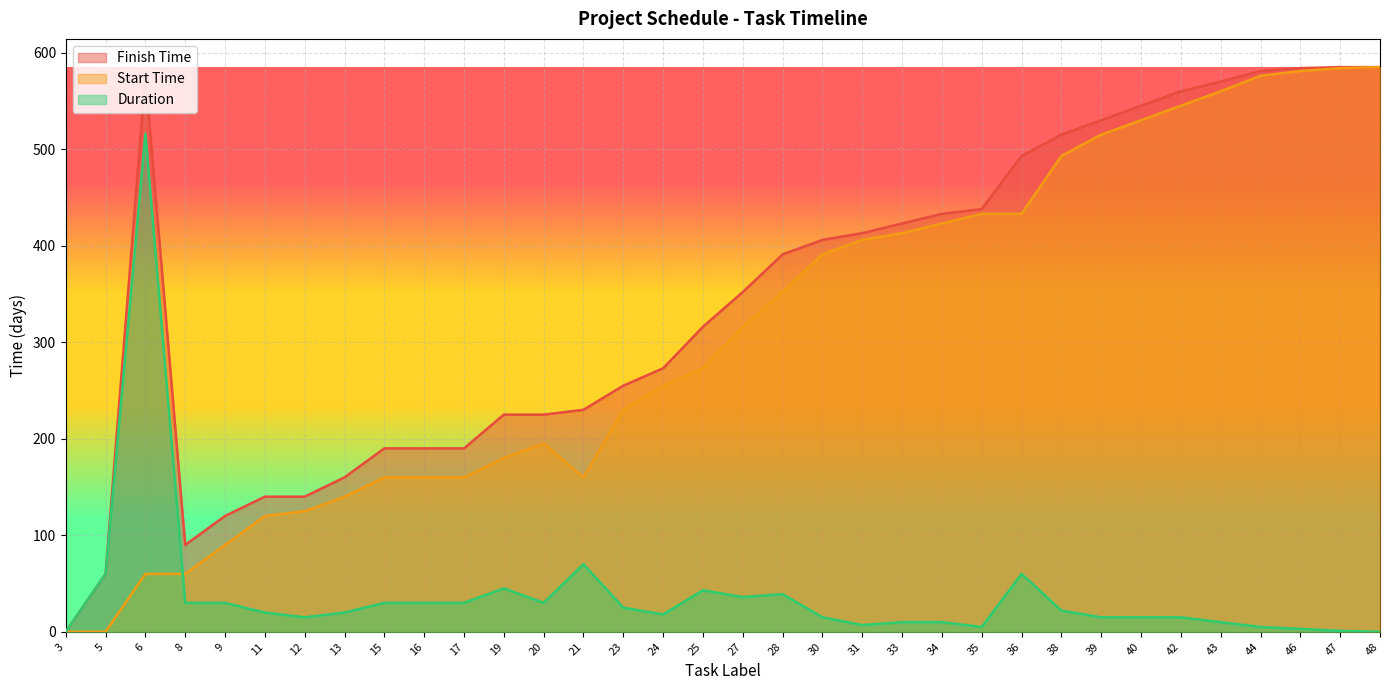

At how many categories does at least one series exceed 85?

32